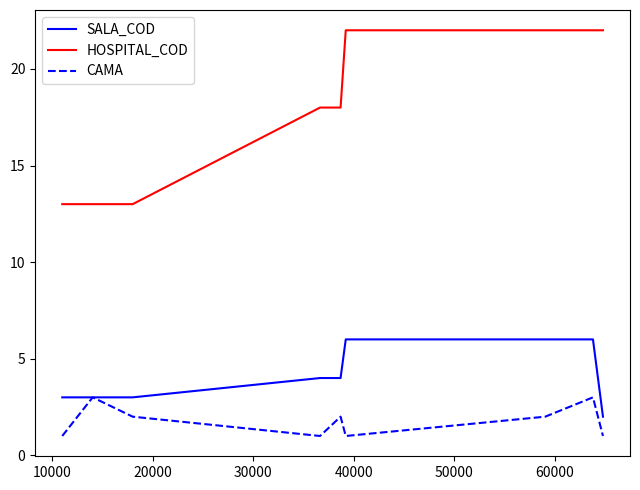

True or false: HOSPITAL_COD and CAMA intersect in this chart.

False